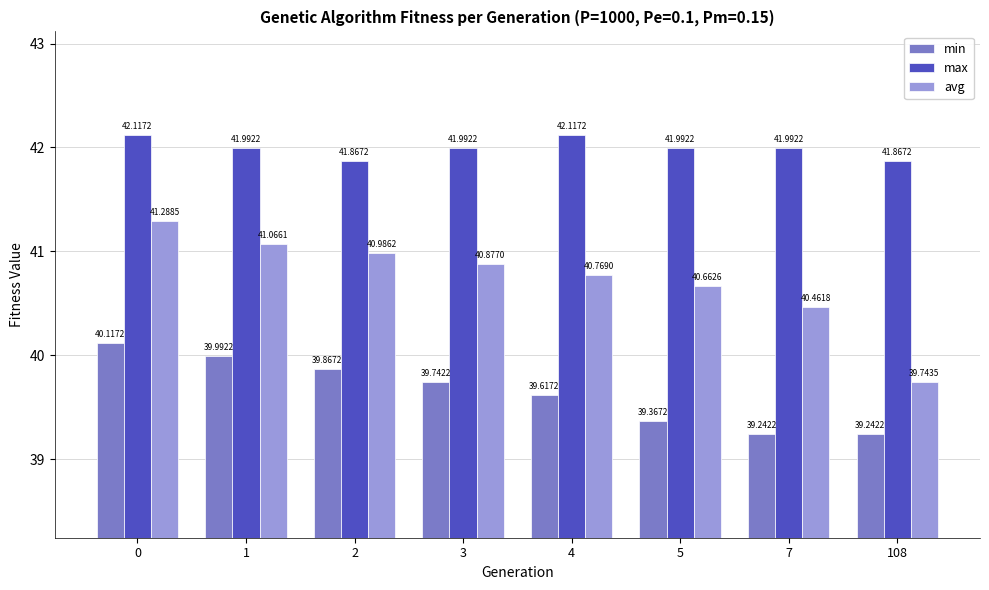

What is the value of the max bar at the 1st from the left?

42.1